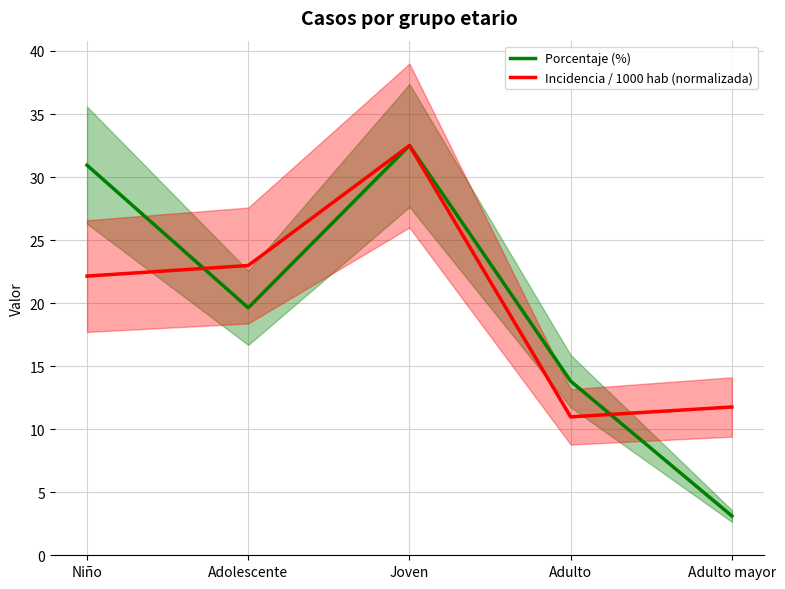

At how many categories does at least one series exceed 25?

2